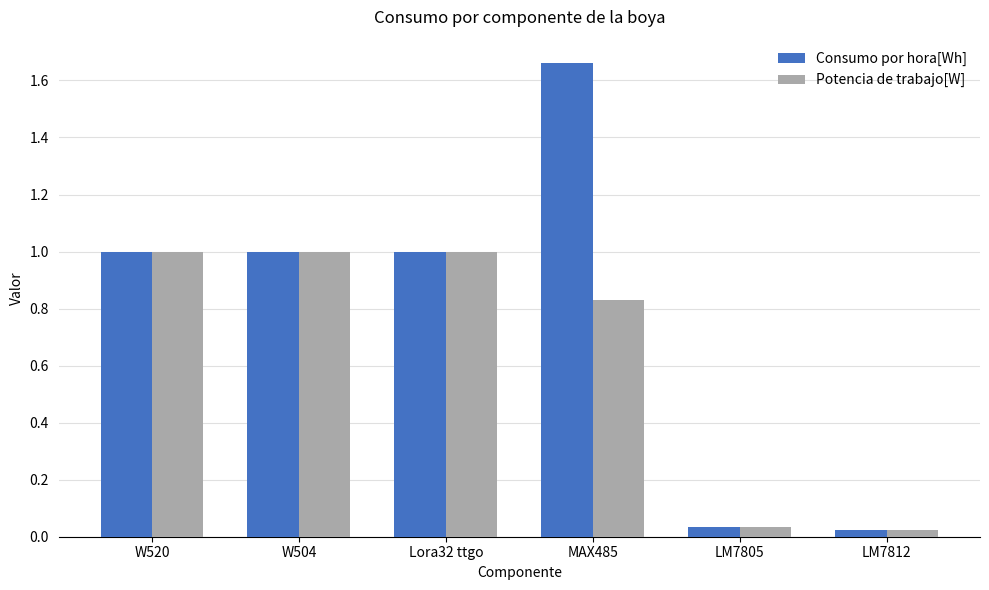

At which category is the sum across all series the highest?

MAX485